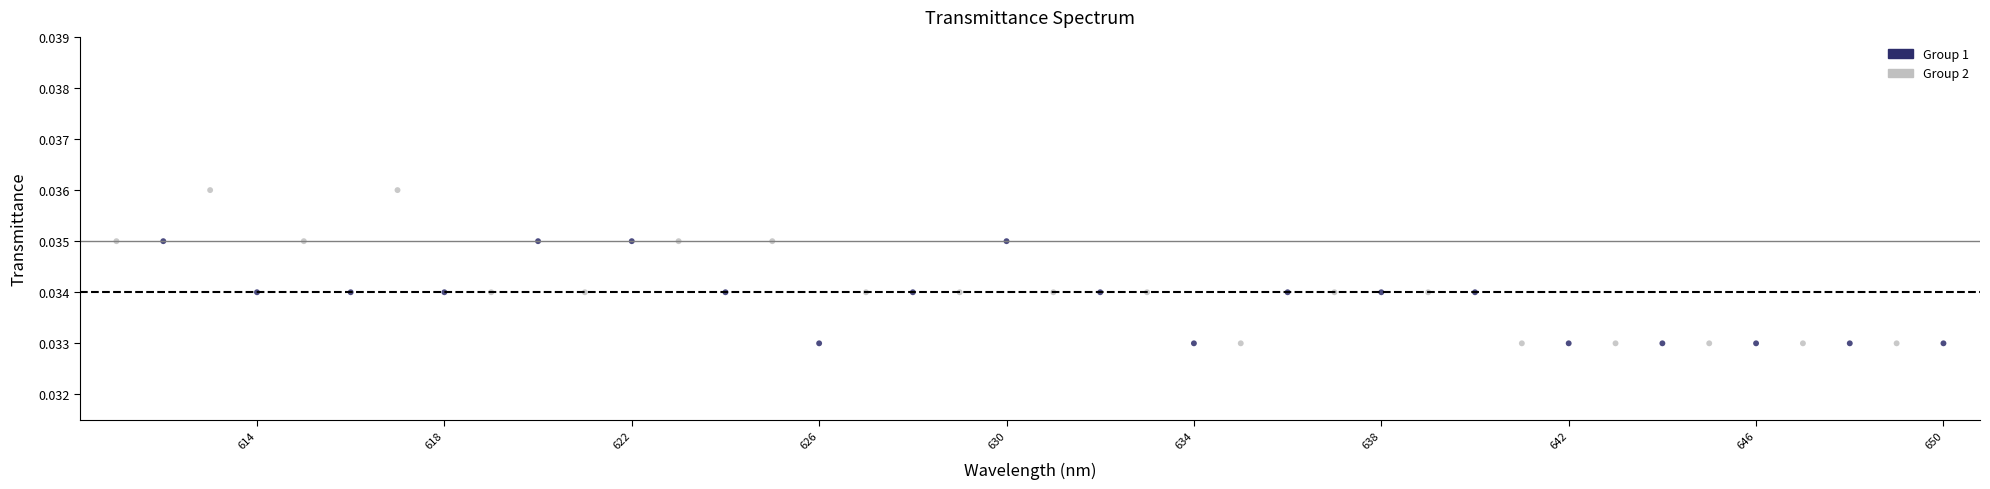

What is the range of X values (max minus min)?

39.0